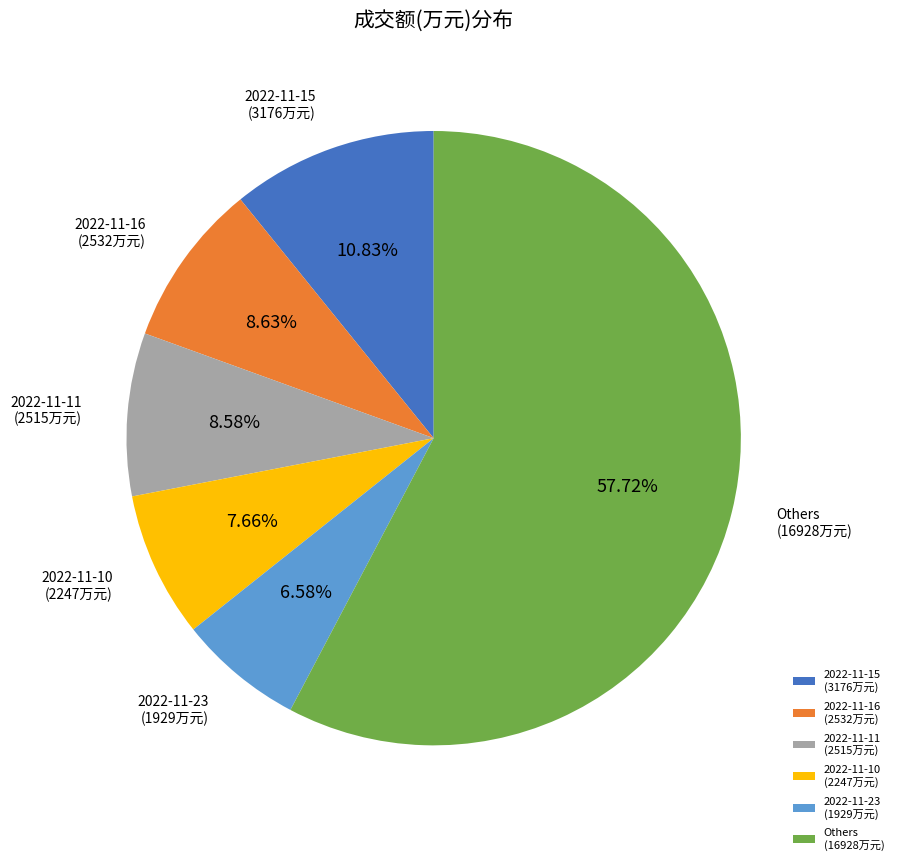

To the nearest percent, what is the average slice percentage?

17%